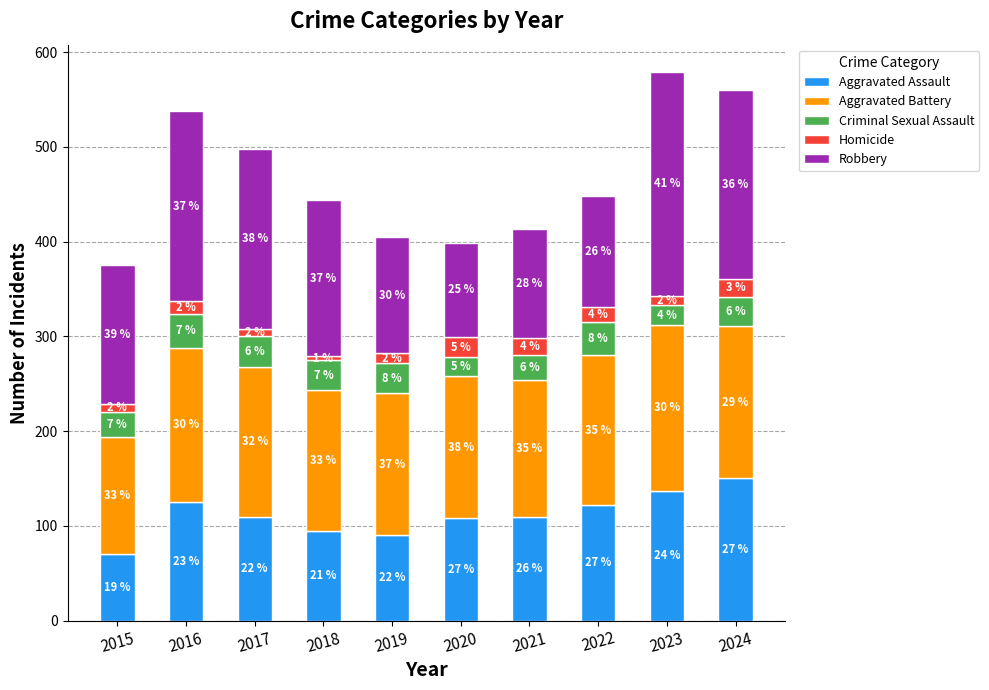

Are the bars grouped side by side (vs. stacked)?

No